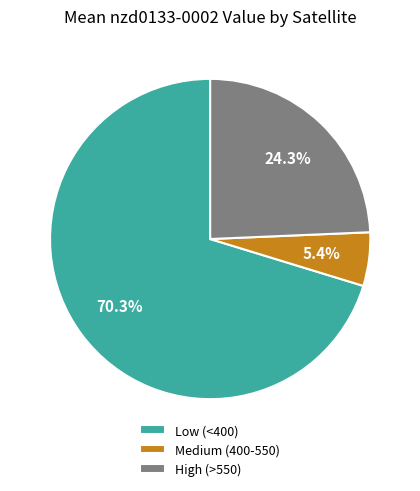

Which has a higher value, High (>550) or Low (<400)?

Low (<400)